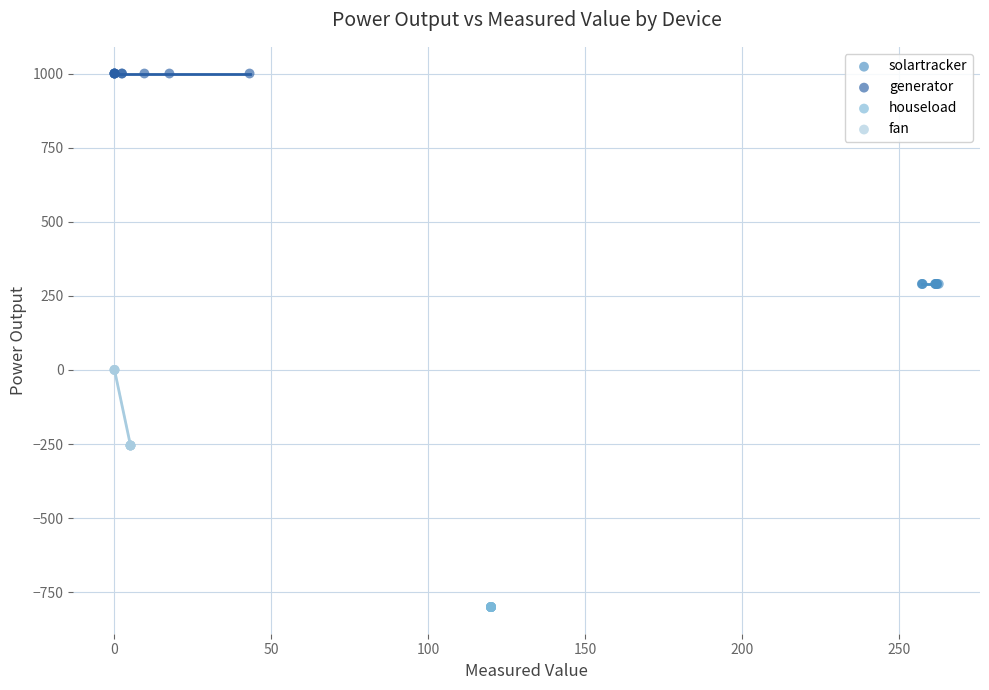

Which series reaches the maximum Y coordinate?

generator